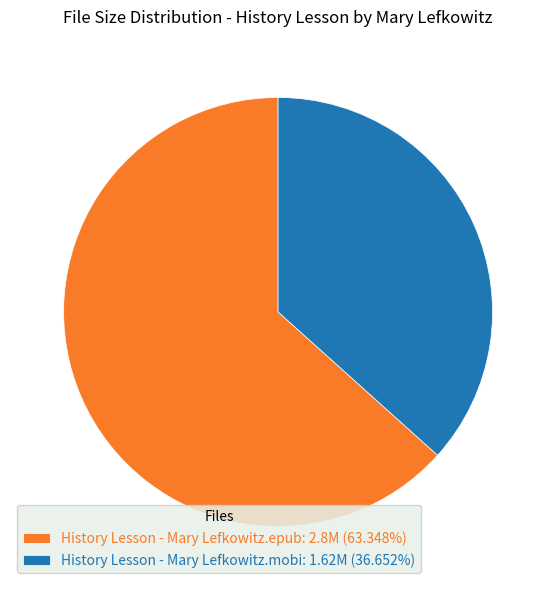

What is the majority slice?

History Lesson - Mary Lefkowitz.epub